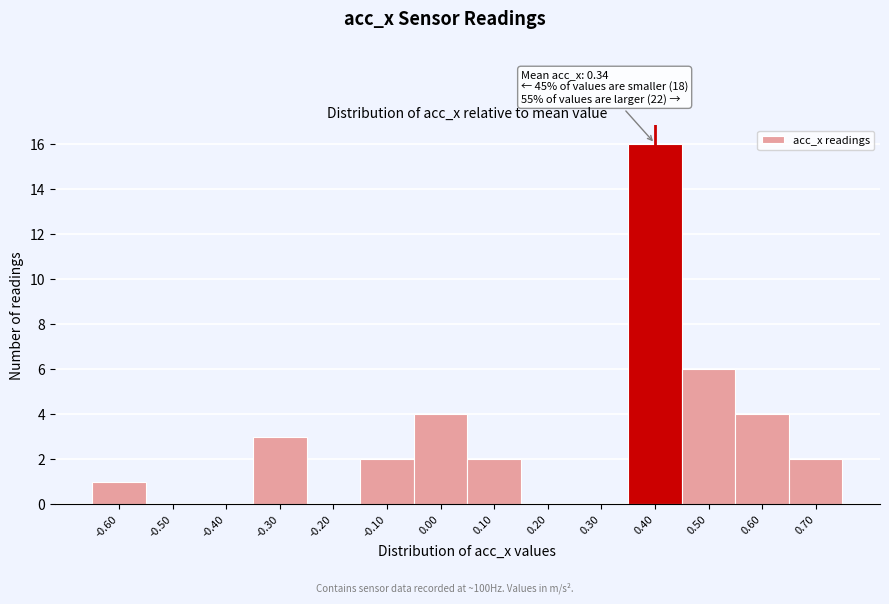

Reading left to right, transcribe all the data shown in this chart.

-0.60=1	-0.50=0	-0.40=0	-0.30=3	-0.20=0	-0.10=2	0.00=4	0.10=2	0.20=0	0.30=0	0.40=16	0.50=6	0.60=4	0.70=2